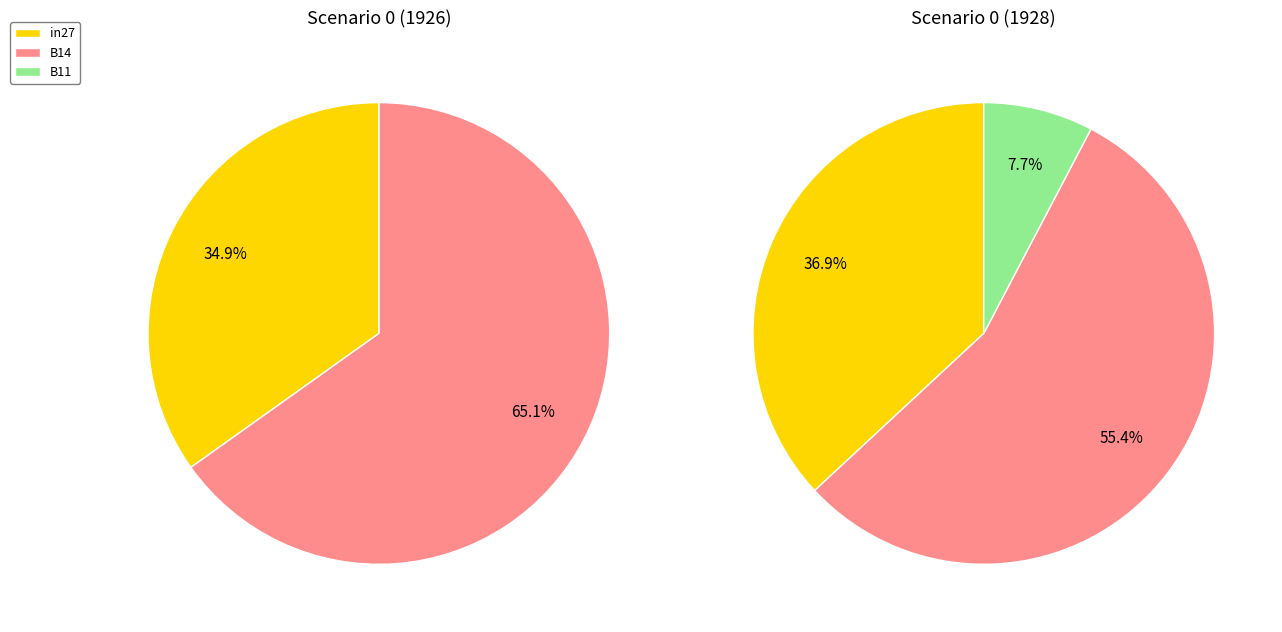

What is the total percentage of B14 and in27?

100.0%